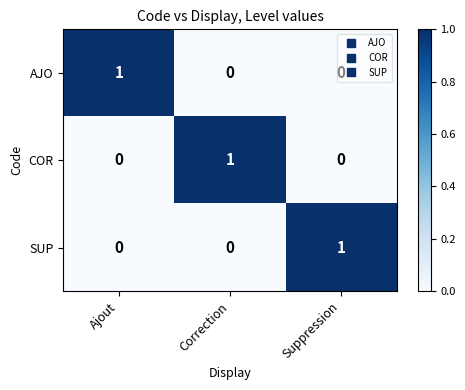

Which category has the highest value in the SUP series?

Suppression